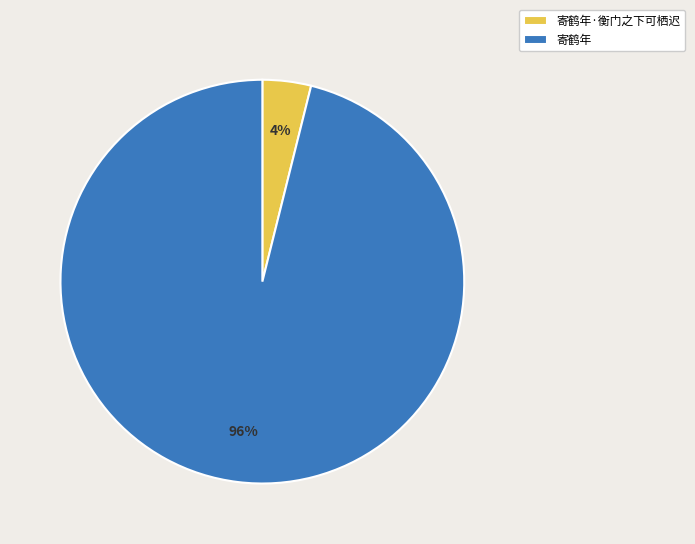

To the nearest percent, what portion does 寄鹤年 represent?

96%